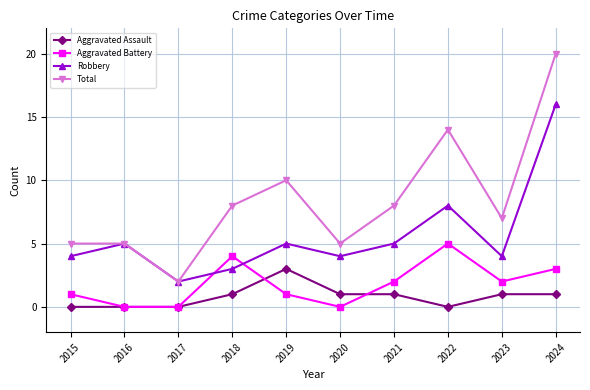

How many lines are shown in the chart?

4